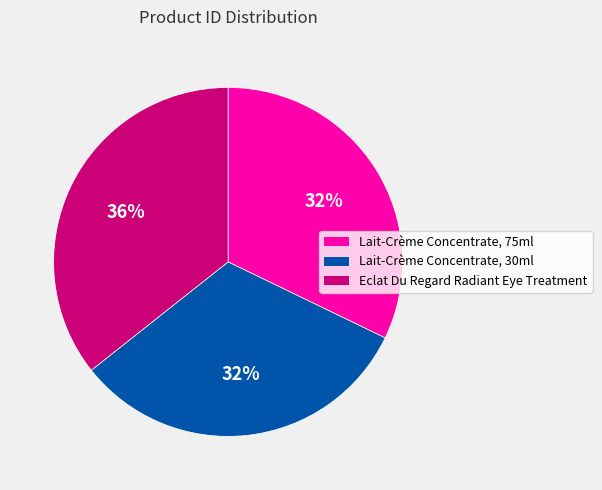

Which has a higher value, Lait-Crème Concentrate, 75ml or Eclat Du Regard Radiant Eye Treatment?

Eclat Du Regard Radiant Eye Treatment